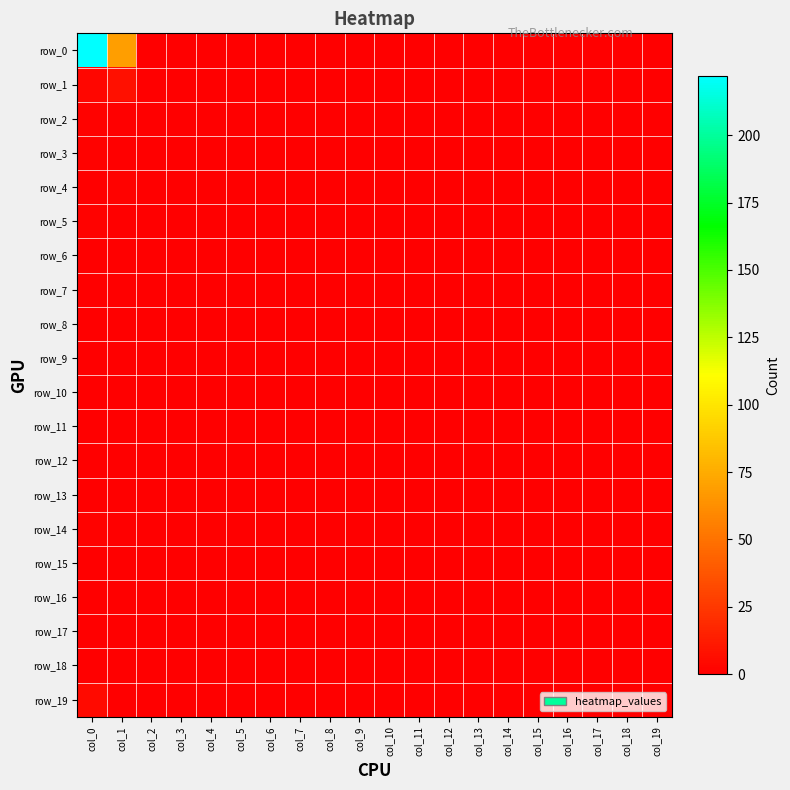

True or false: row_1 has a value of -3 at col_16.

False